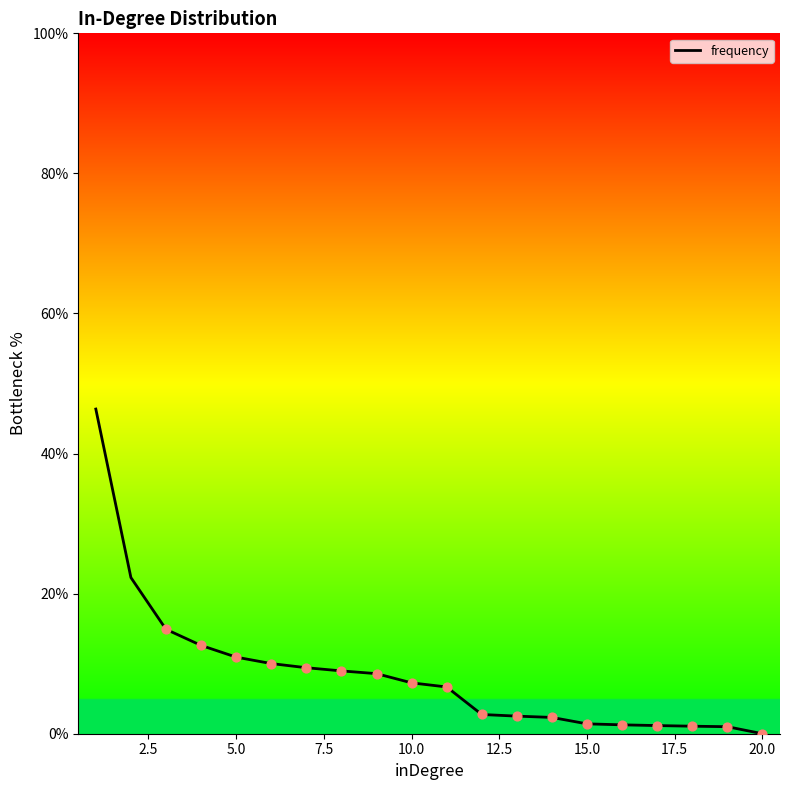

What is the greatest value displayed?

46.4